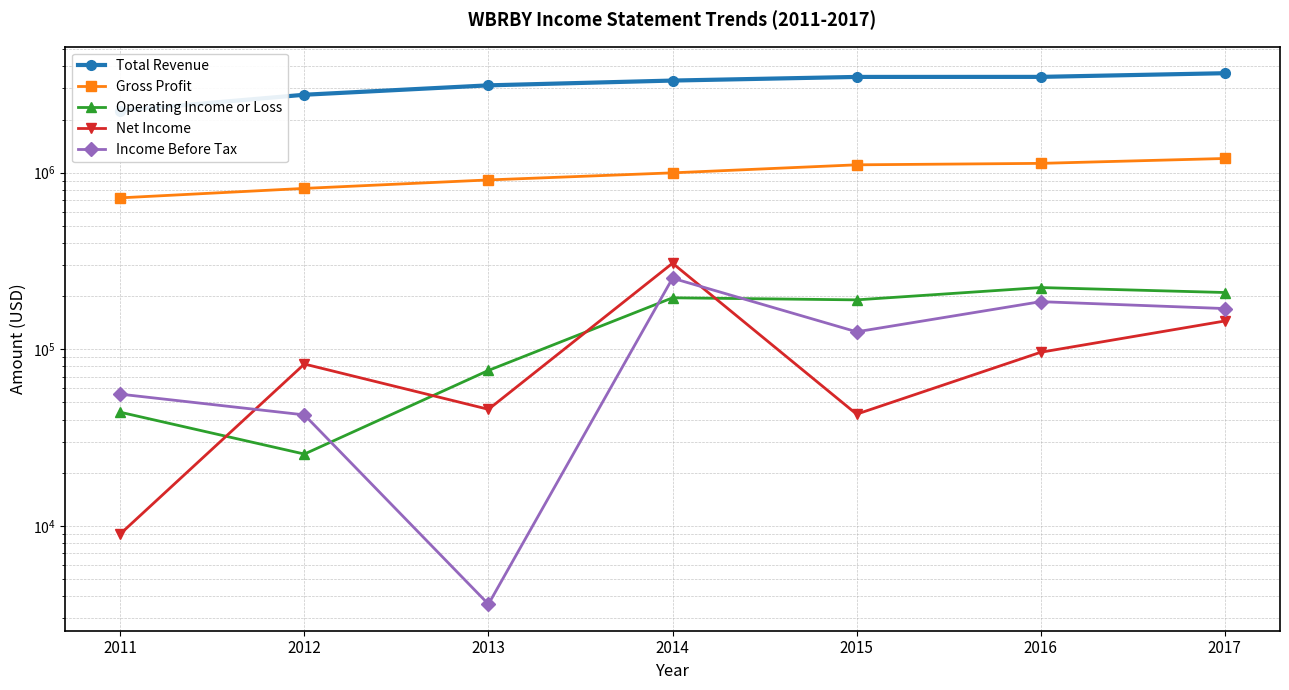

True or false: Gross Profit and Income Before Tax cross at least once.

False